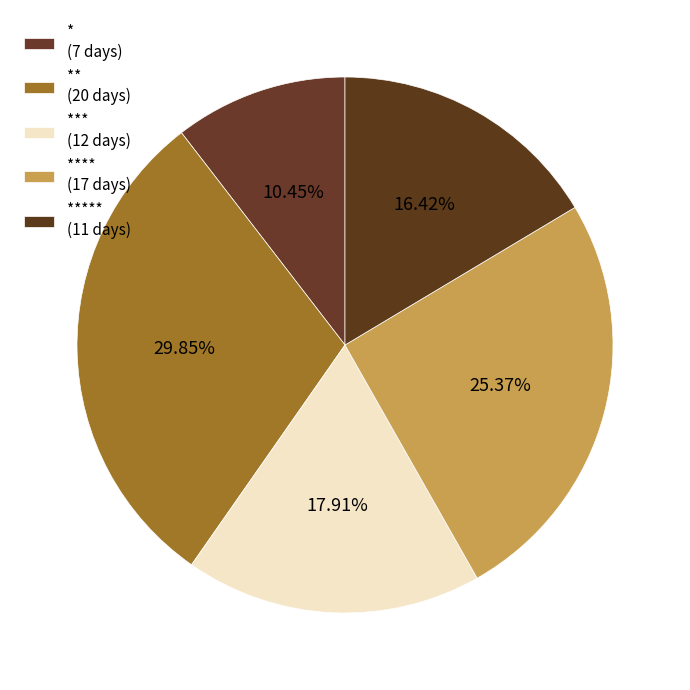

Count the number of slices in the pie.

5